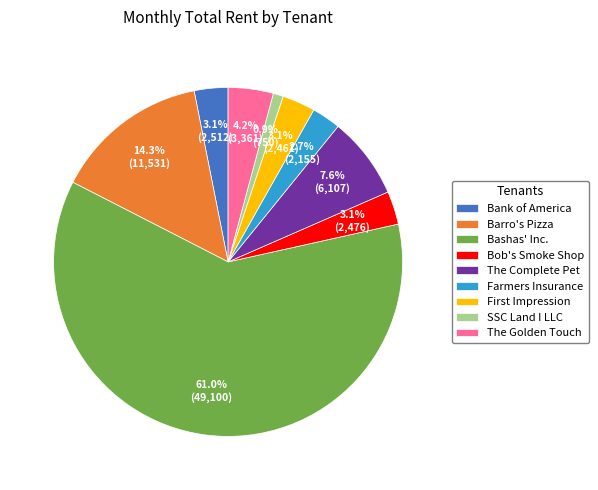

To the nearest percent, what portion does Bashas' Inc. represent?

61%